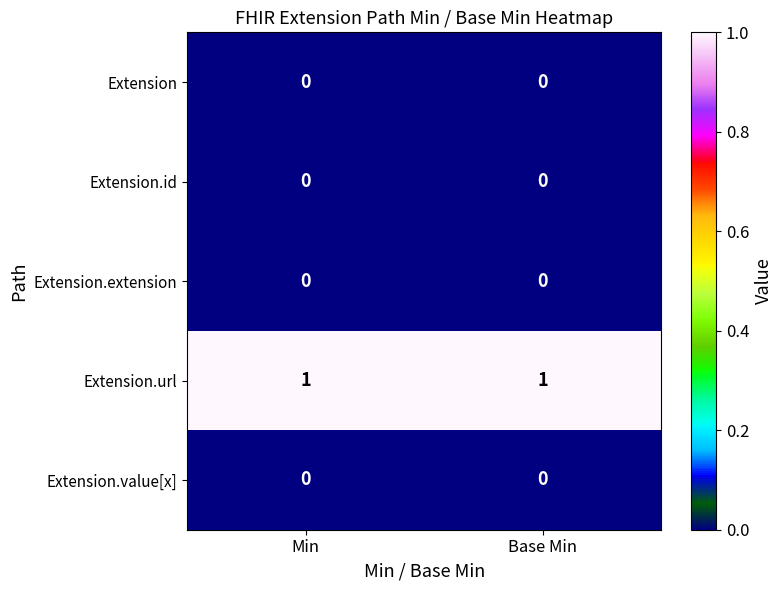

Reading left to right, extract all data points from this chart.

Extension: 0	0
Extension.id: 0	0
Extension.extension: 0	0
Extension.url: 1	1
Extension.value[x]: 0	0